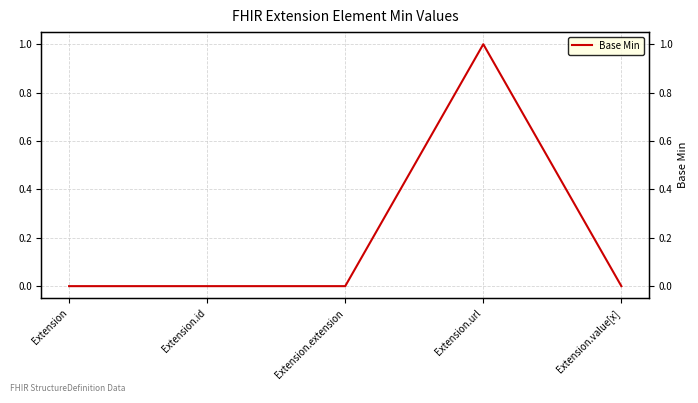

Which label corresponds to the smallest value in the chart?

Extension